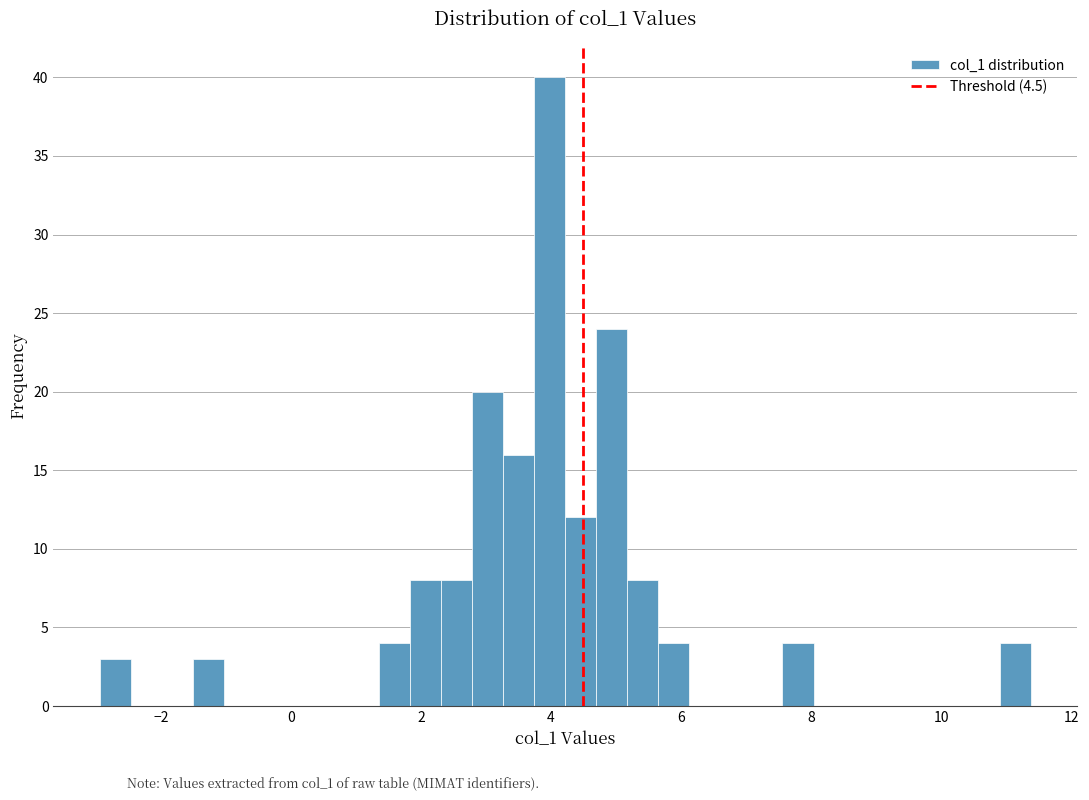

Read against the x-axis, roughly where is the centre of the tallest bar?

4.0